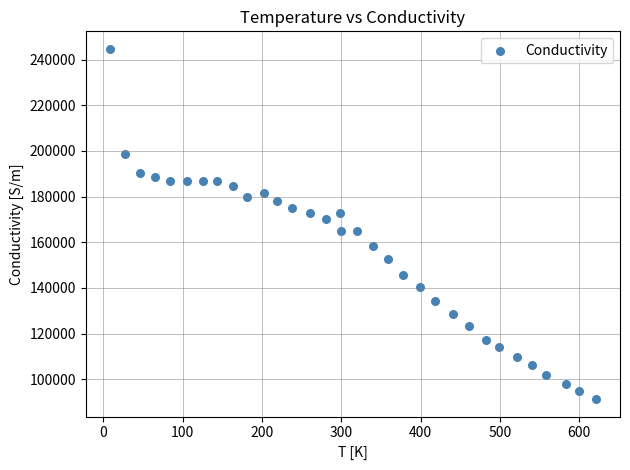

What is the range of Y values (max minus min)?

153393.5